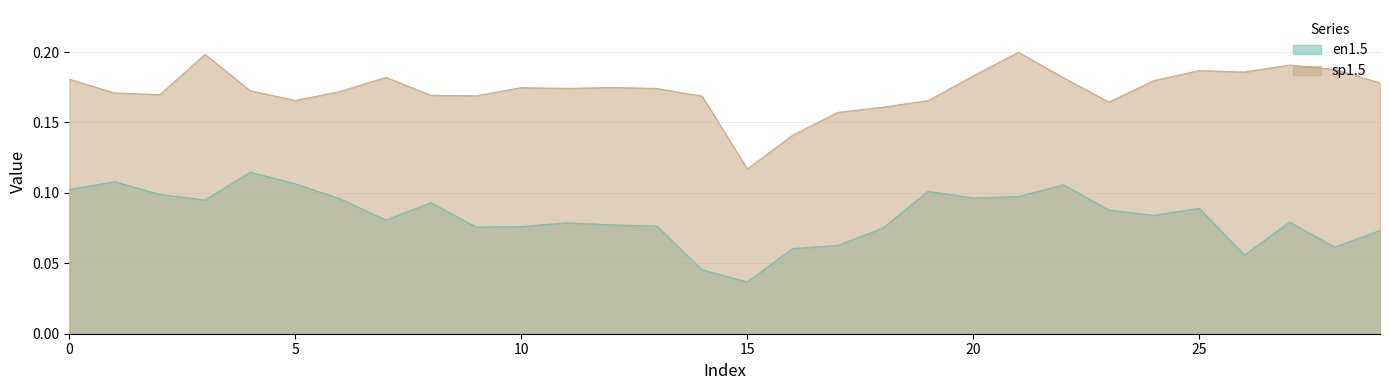

At which label does en1.5 reach its minimum?

15